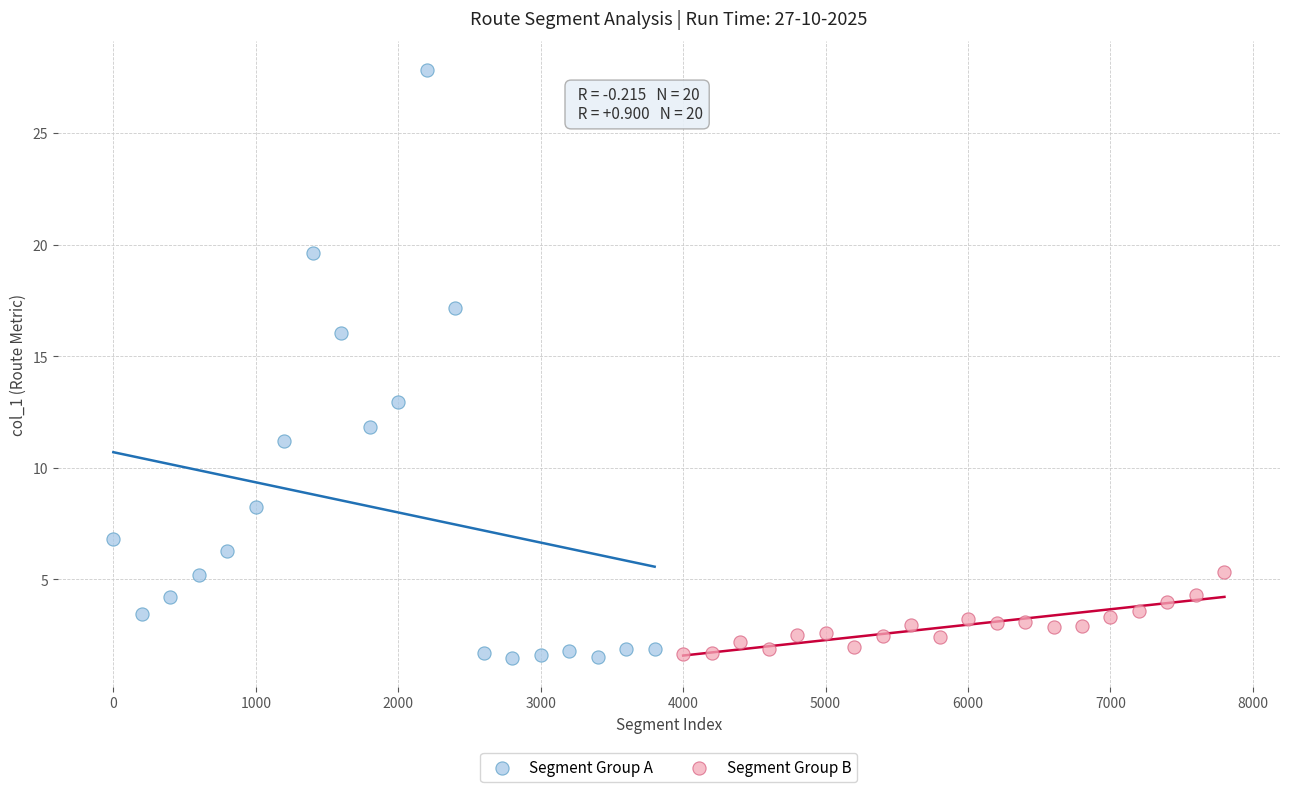

Which series has the largest Y range (max minus min)?

Segment Group A